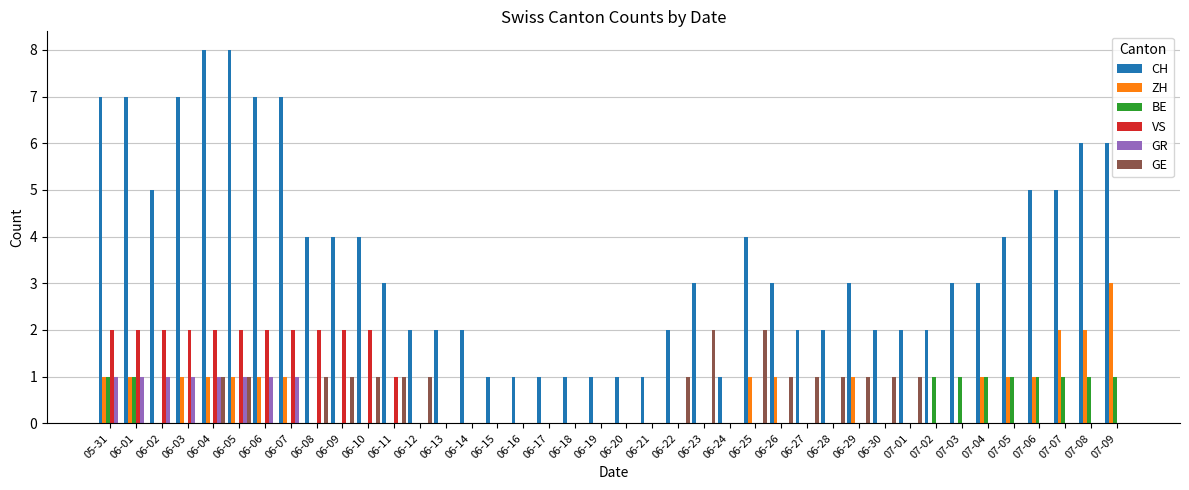

Which series has the largest total across all categories?

CH